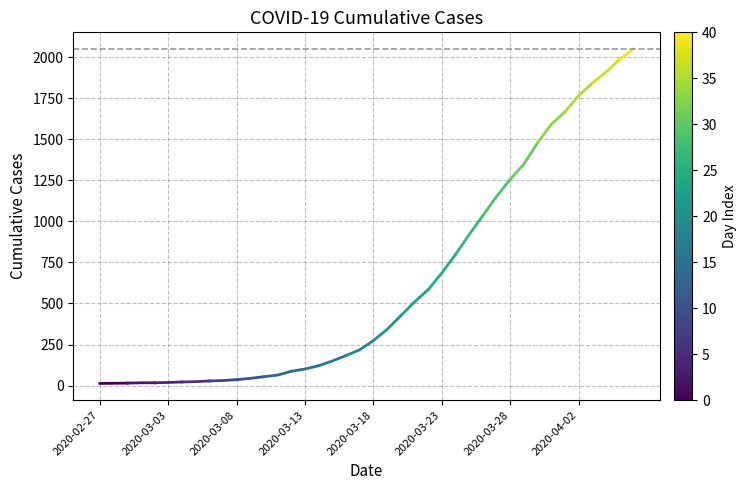

Reading left to right, what are all the values shown in this chart?

2020-02-27=13	2020-02-28=14	2020-02-29=15	2020-03-01=17	2020-03-02=17	2020-03-03=19	2020-03-04=22	2020-03-05=24	2020-03-06=28	2020-03-07=31	2020-03-08=36	2020-03-09=44	2020-03-10=54	2020-03-11=64	2020-03-12=87	2020-03-13=101	2020-03-14=121	2020-03-15=150	2020-03-16=183	2020-03-17=218	2020-03-18=274	2020-03-19=342	2020-03-20=425	2020-03-21=509	2020-03-22=584	2020-03-23=685	2020-03-24=798	2020-03-25=919	2020-03-26=1034	2020-03-27=1151	2020-03-28=1255	2020-03-29=1348	2020-03-30=1477	2020-03-31=1590	2020-04-01=1666	2020-04-02=1764	2020-04-03=1841	2020-04-04=1908	2020-04-05=1987	2020-04-06=2049